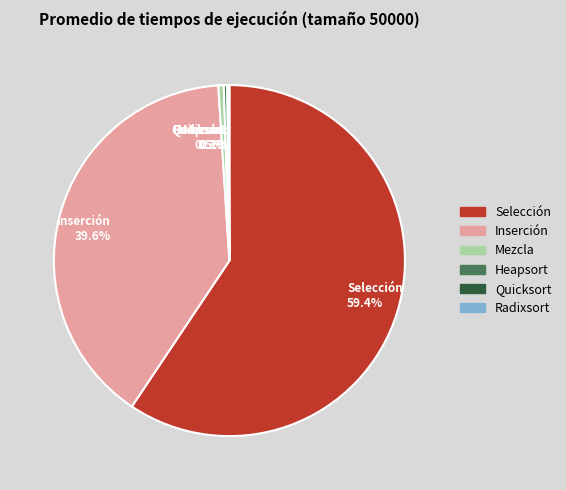

Which category accounts for the majority?

Selección